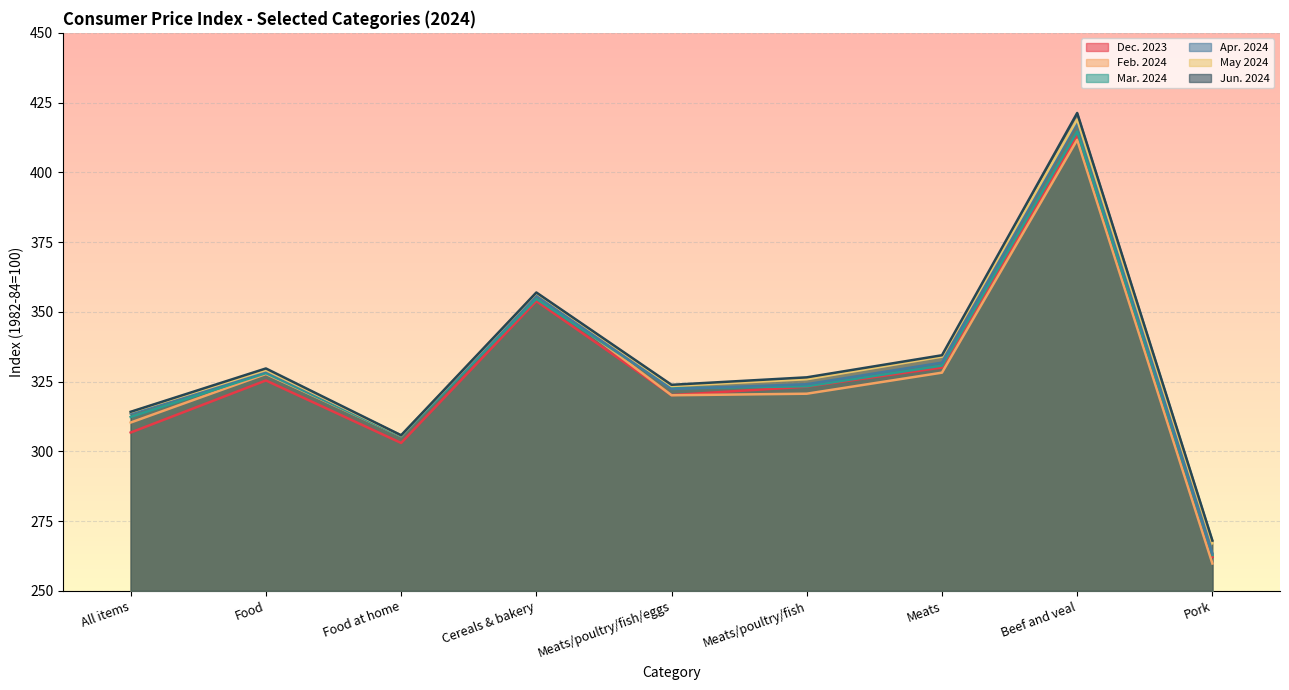

Between All items and Pork, which series saw the biggest shift?

Feb. 2024